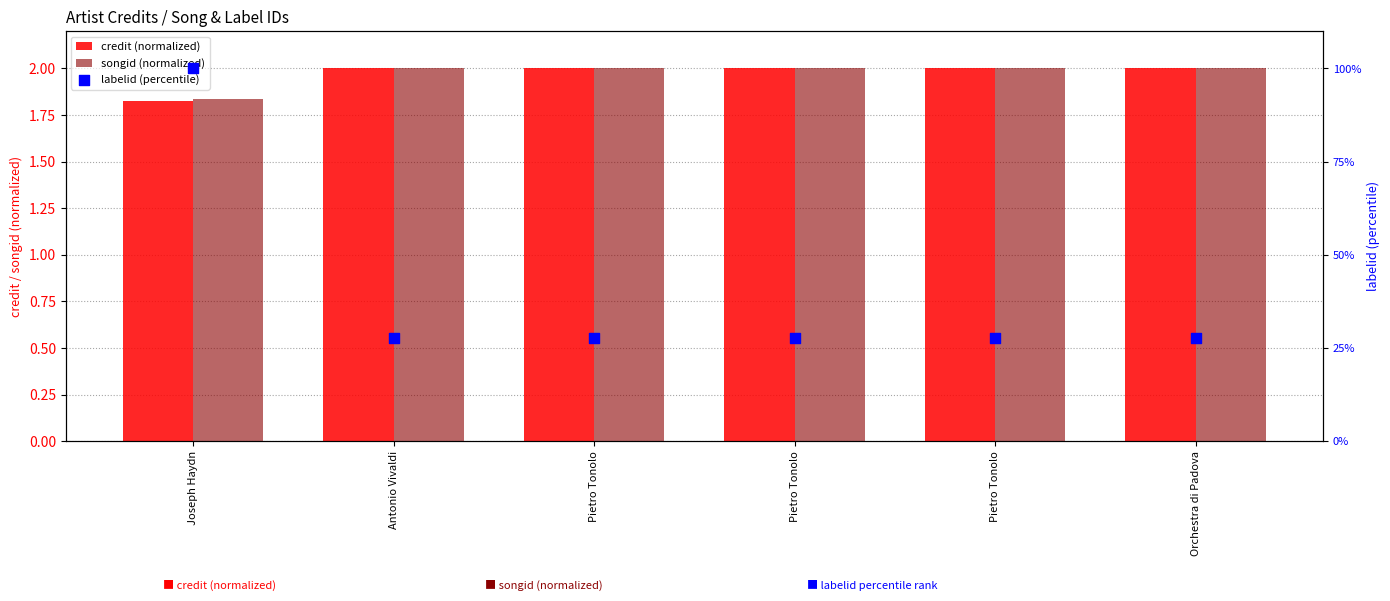

Which series has the largest total across all categories?

labelid (percentile)